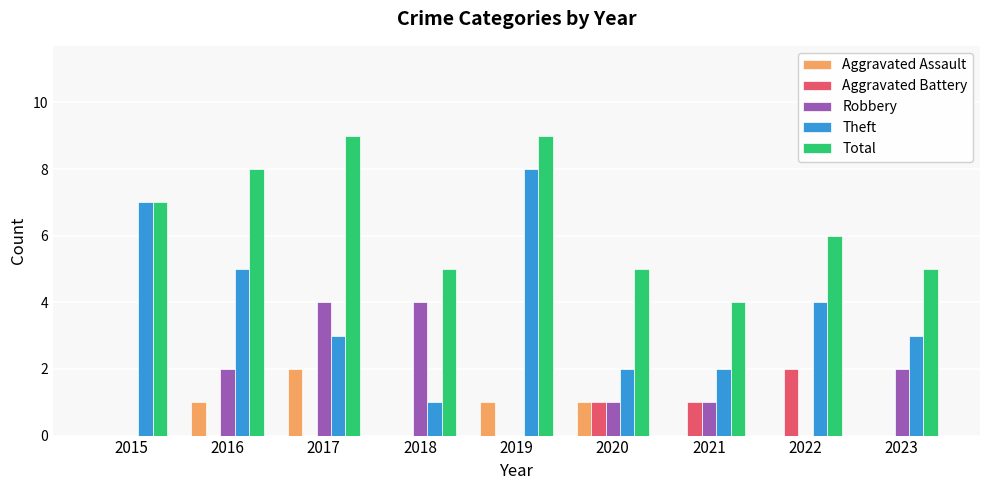

Reading left to right, what are all the values shown in this chart?

Aggravated Assault: 2015=0	2016=1	2017=2	2018=0	2019=1	2020=1	2021=0	2022=0	2023=0
Aggravated Battery: 2015=0	2016=0	2017=0	2018=0	2019=0	2020=1	2021=1	2022=2	2023=0
Robbery: 2015=0	2016=2	2017=4	2018=4	2019=0	2020=1	2021=1	2022=0	2023=2
Theft: 2015=7	2016=5	2017=3	2018=1	2019=8	2020=2	2021=2	2022=4	2023=3
Total: 2015=7	2016=8	2017=9	2018=5	2019=9	2020=5	2021=4	2022=6	2023=5